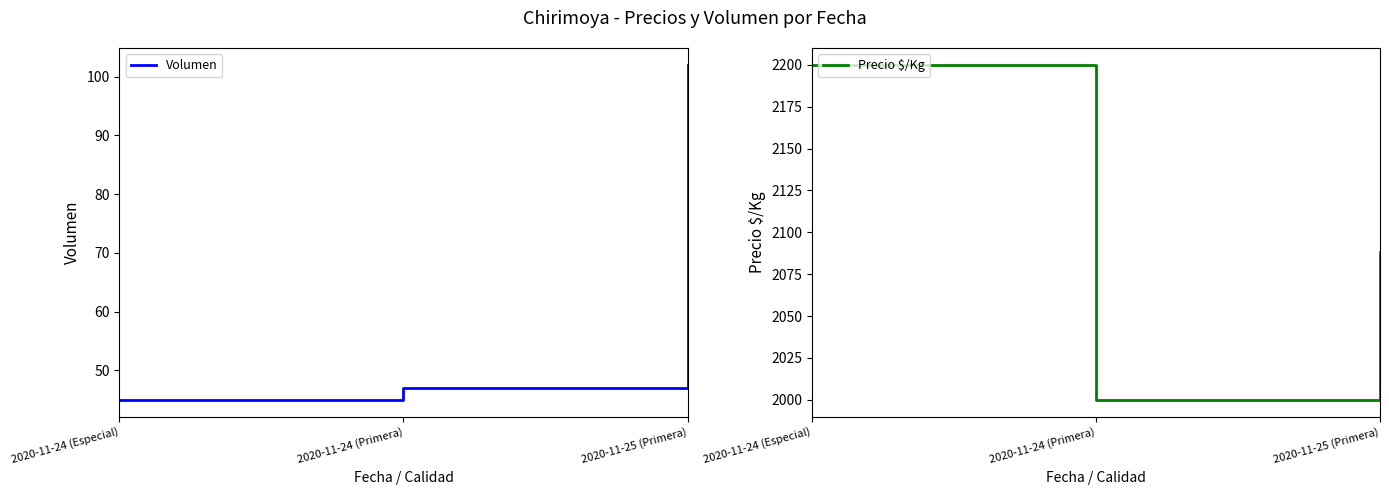

What is the total value across all series at 2020-11-24 (Primera)?

2047